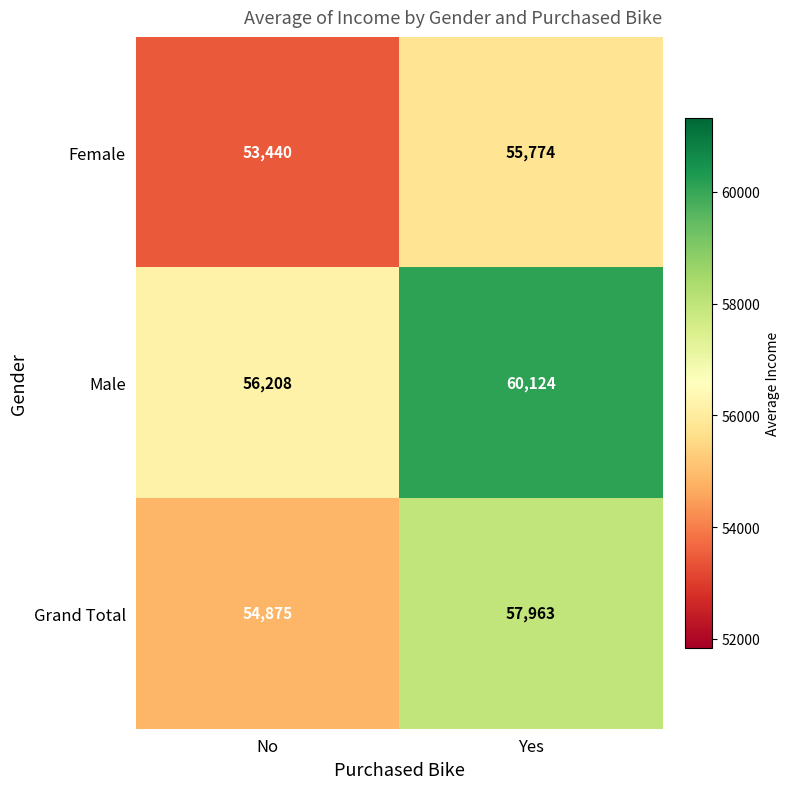

Between No and Yes, which series saw the biggest shift?

Male